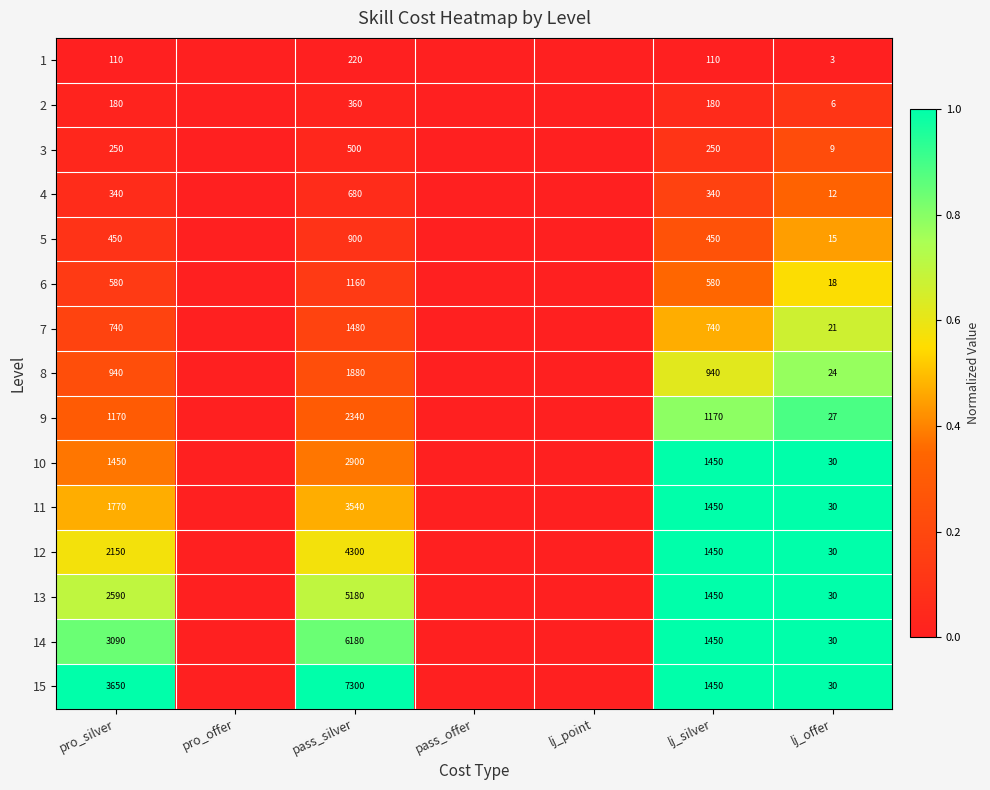

The value of 11 at pass_silver is 1206. True or false?

False